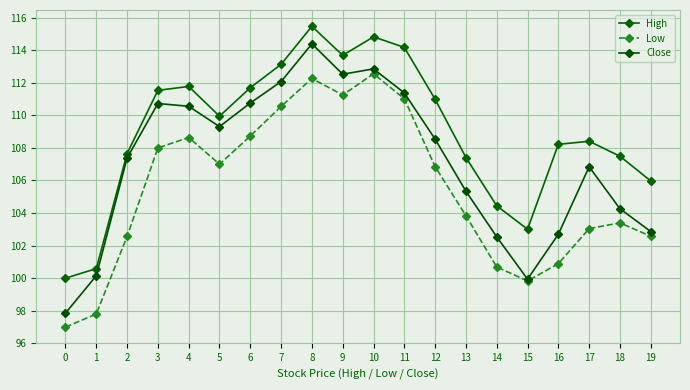

Where is Close nearest to the value 106?

13